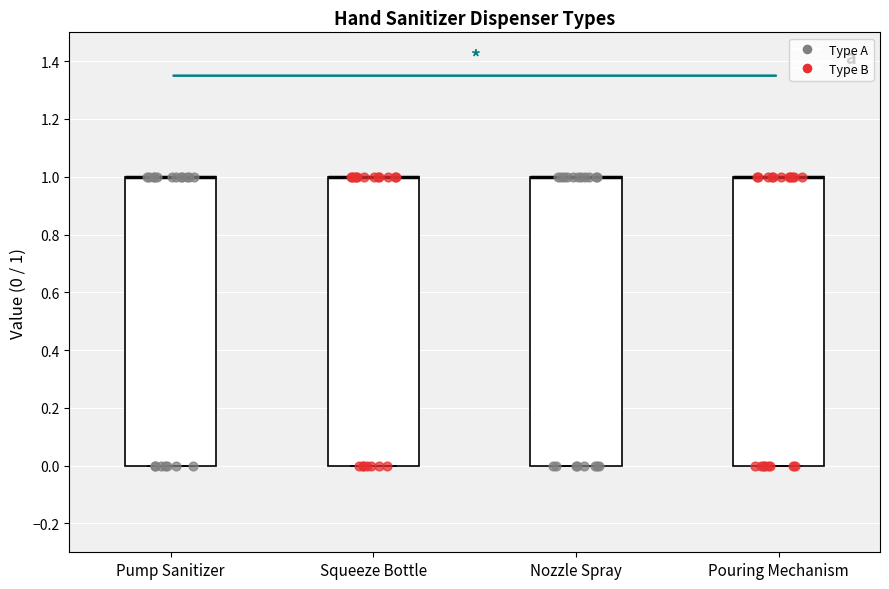

Reading left to right, read every box against the y-axis: the position of its median line, the range the box covers, and the ends of its whiskers. The values are not printed on the chart, so give them approximately, as read against the axis.

Pump Sanitizer: median 1 (drawn on the box's upper edge), box 0 to 1, whiskers 0 to 1
Squeeze Bottle: median 1 (drawn on the box's upper edge), box 0 to 1, whiskers 0 to 1
Nozzle Spray: median 1 (drawn on the box's upper edge), box 0 to 1, whiskers 0 to 1
Pouring Mechanism: median 1 (drawn on the box's upper edge), box 0 to 1, whiskers 0 to 1